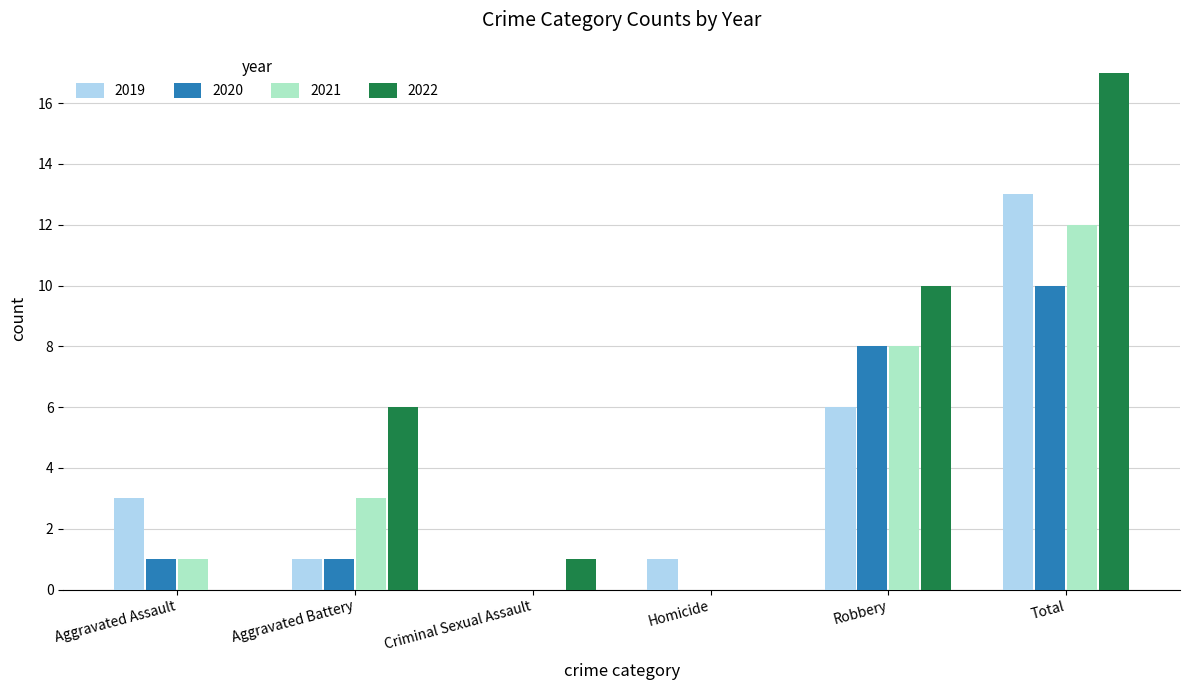

Reading left to right, list all the values displayed in this chart.

2019: 3	1	0	1	6	13
2020: 1	1	0	0	8	10
2021: 1	3	0	0	8	12
2022: 0	6	1	0	10	17